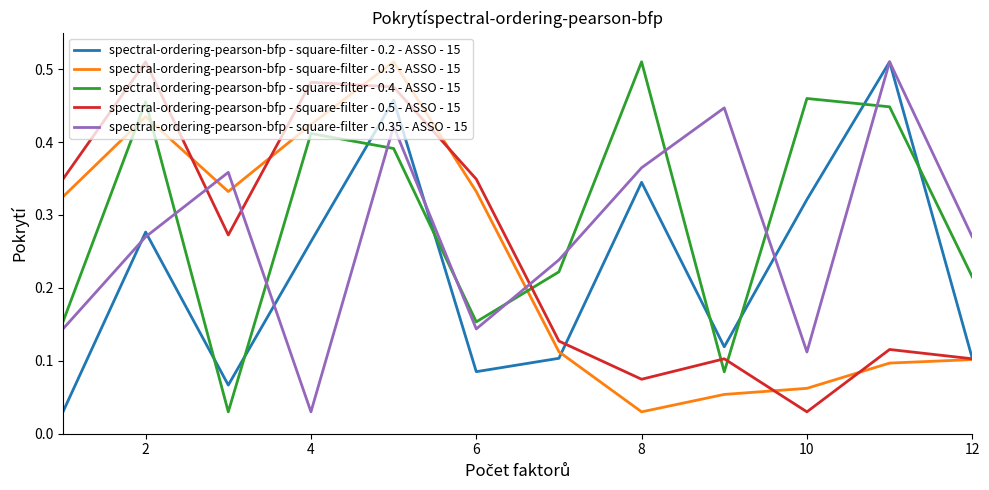

True or false: spectral-ordering-pearson-bfp - square-filter - 0.35 - ASSO - 15 and spectral-ordering-pearson-bfp - square-filter - 0.5 - ASSO - 15 intersect in this chart.

True